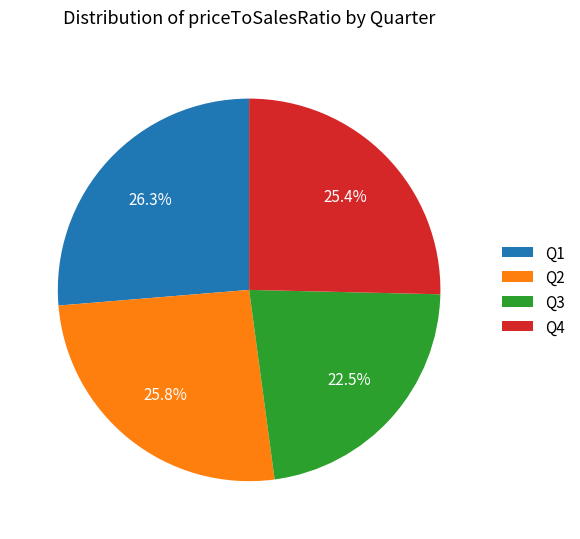

Which slice is the smallest?

Q3